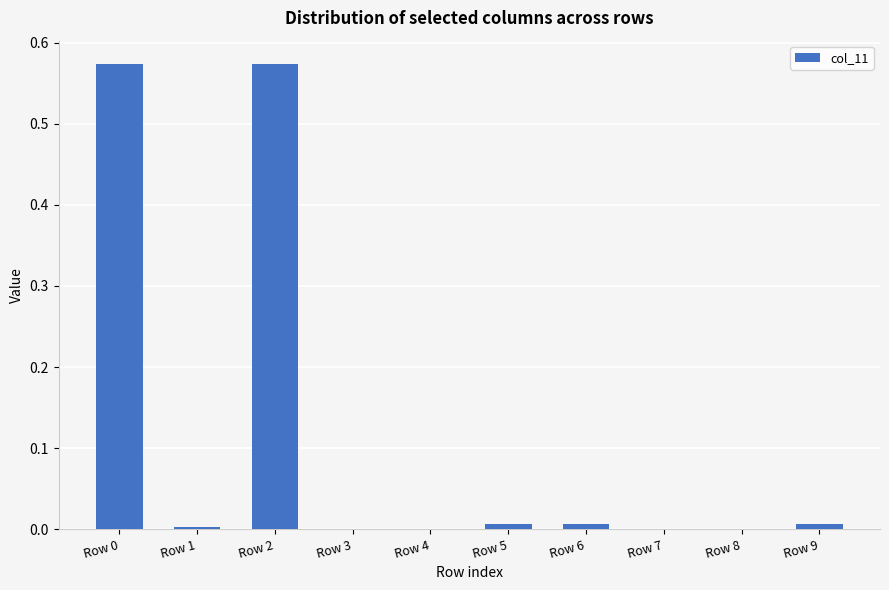

The chart shows a value of 0.0 at Row 7. True or false?

True